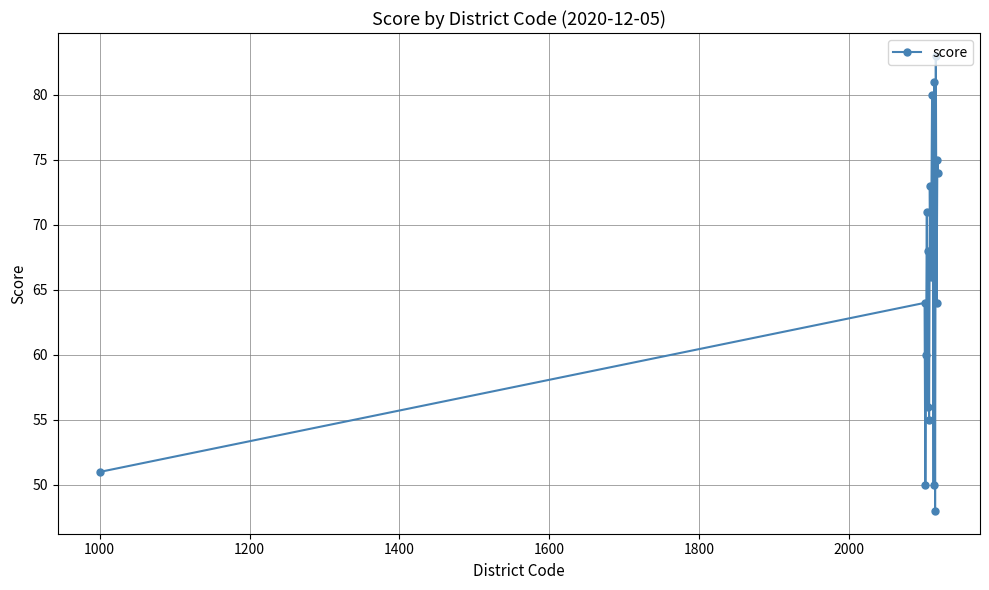

What is the minimum value shown in the chart?

48